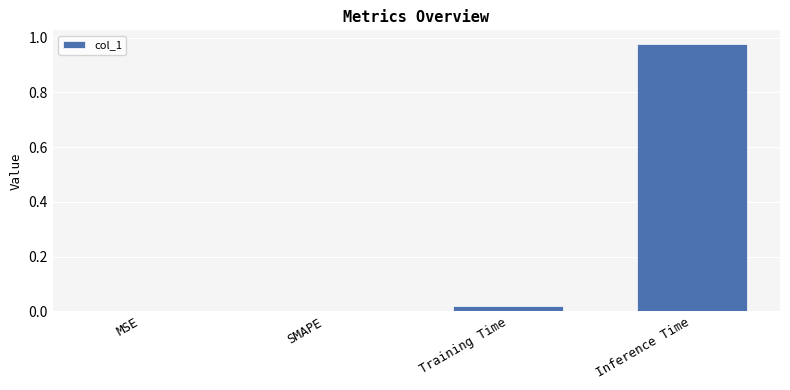

True or false: the data shows 0.0 at MSE.

True